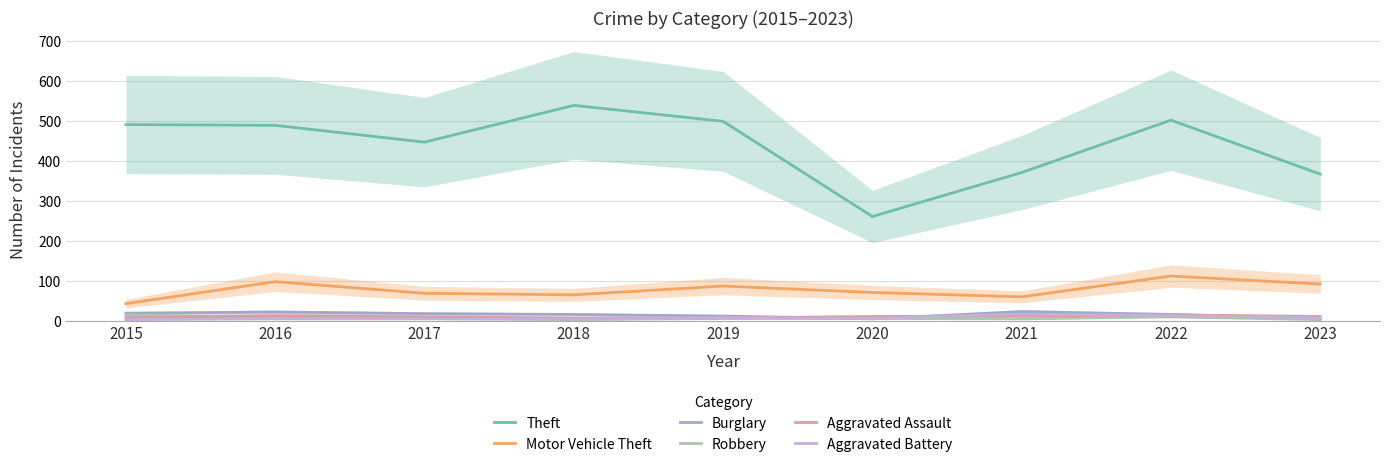

Reading left to right, transcribe all the data shown in this chart.

Theft: 2015=491	2016=489	2017=447	2018=539	2019=499	2020=261	2021=371	2022=502	2023=367
Motor Vehicle Theft: 2015=43	2016=98	2017=69	2018=65	2019=87	2020=71	2021=60	2022=112	2023=92
Burglary: 2015=19	2016=22	2017=18	2018=16	2019=12	2020=5	2021=23	2022=16	2023=5
Robbery: 2015=15	2016=8	2017=6	2018=3	2019=6	2020=6	2021=5	2022=10	2023=3
Aggravated Assault: 2015=8	2016=13	2017=10	2018=7	2019=7	2020=11	2021=12	2022=15	2023=11
Aggravated Battery: 2015=3	2016=5	2017=5	2018=4	2019=8	2020=6	2021=17	2022=13	2023=8